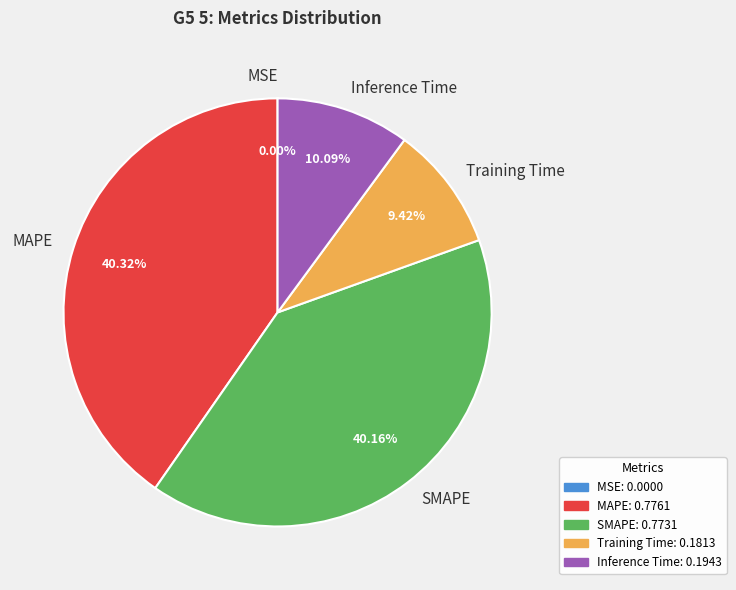

To the nearest percent, what portion does MAPE represent?

40%